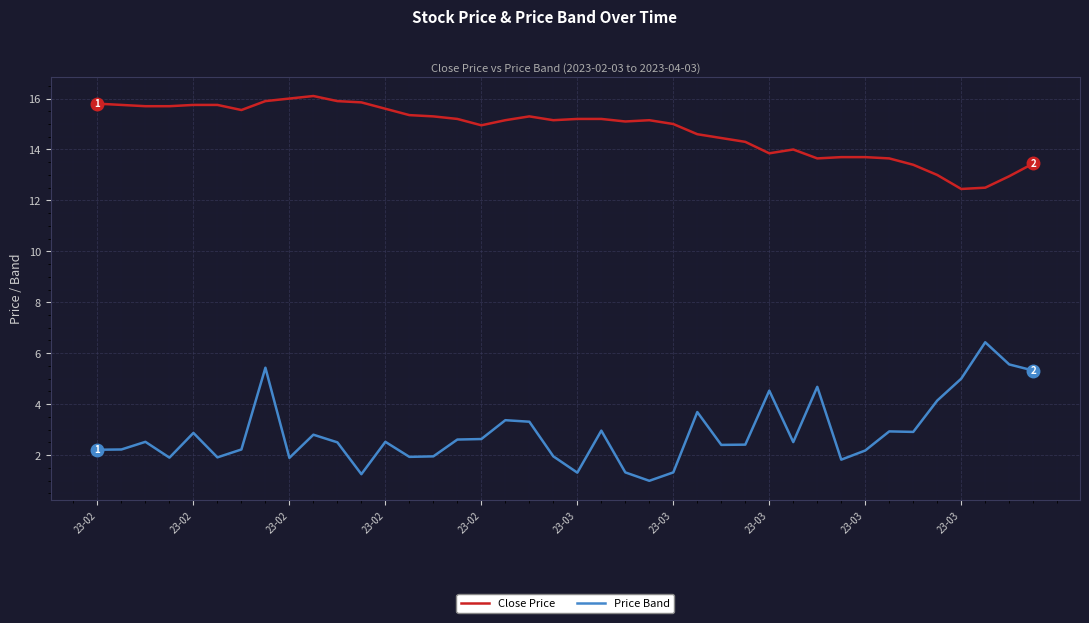

What is the smallest value displayed?

1.0